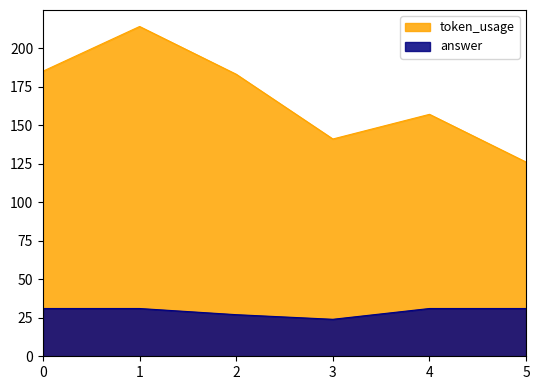

Count the answer values in the range 27 to 31.

5